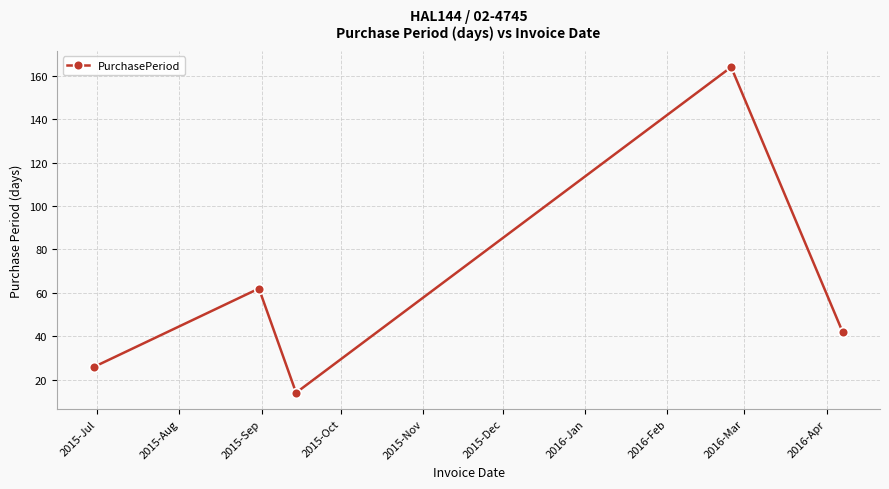

What is the value of the 2nd point from the left?

62